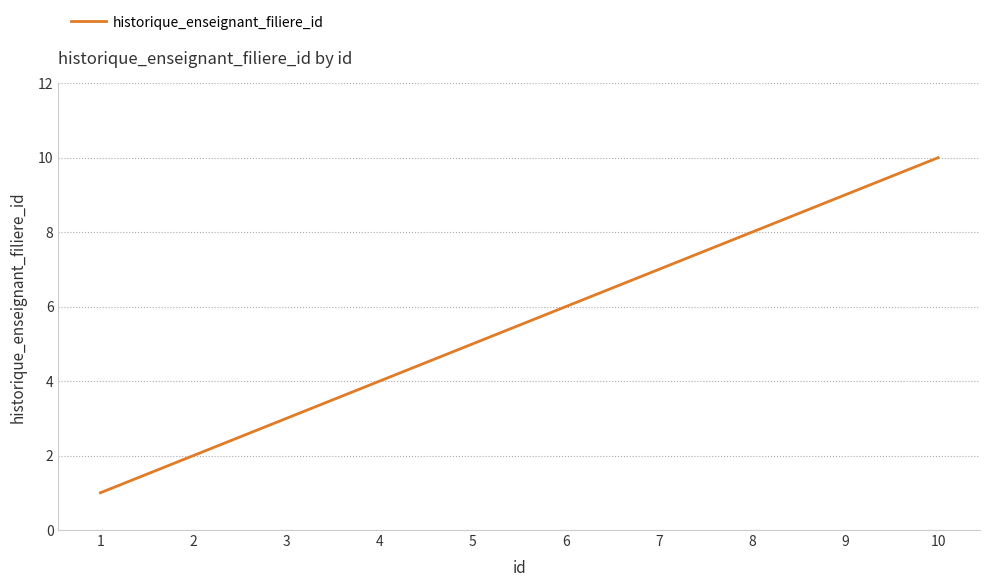

What is the smallest value displayed?

1